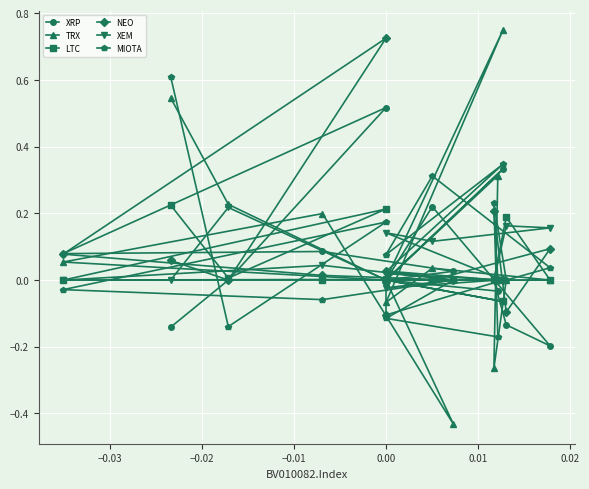

Rank the series by their maximum value, from highest to lowest.

TRX, NEO, MIOTA, XRP, LTC, XEM